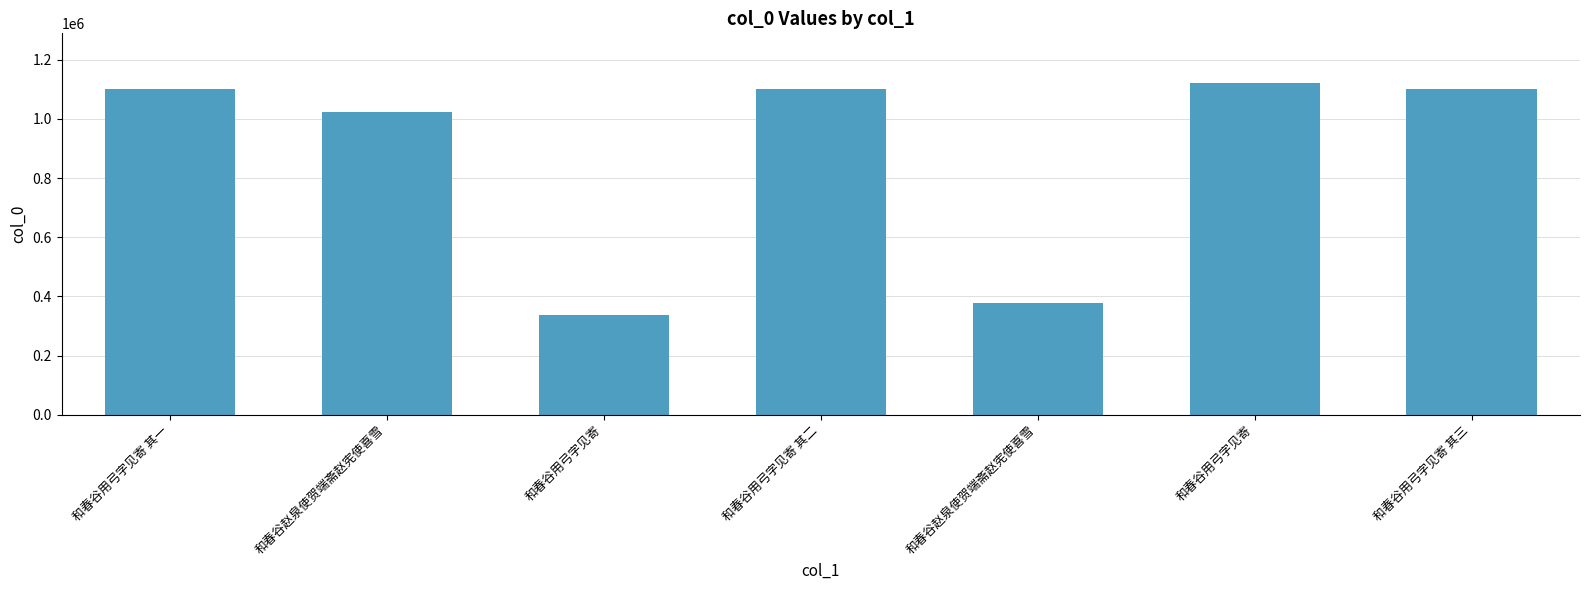

The chart shows a value of 1099765 at 和春谷用弓字见寄 其二. True or false?

True